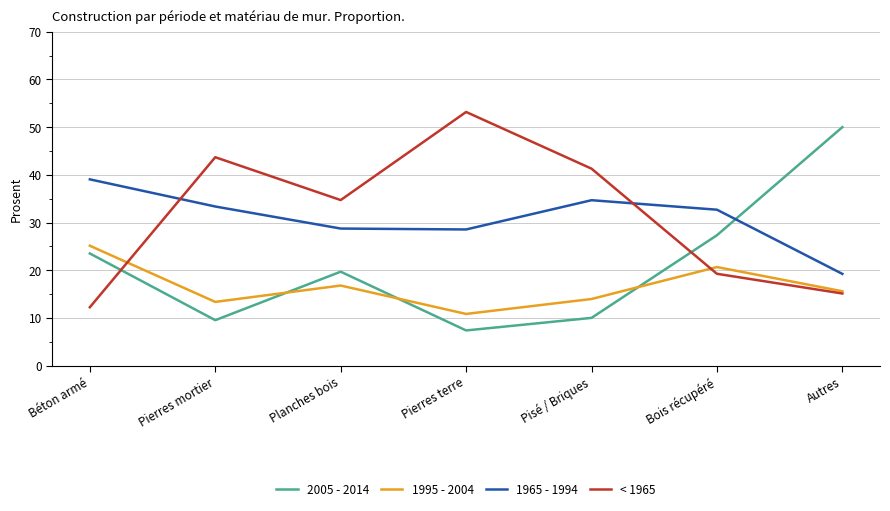

What are all the series names shown in the legend?

2005 - 2014, 1995 - 2004, 1965 - 1994, < 1965